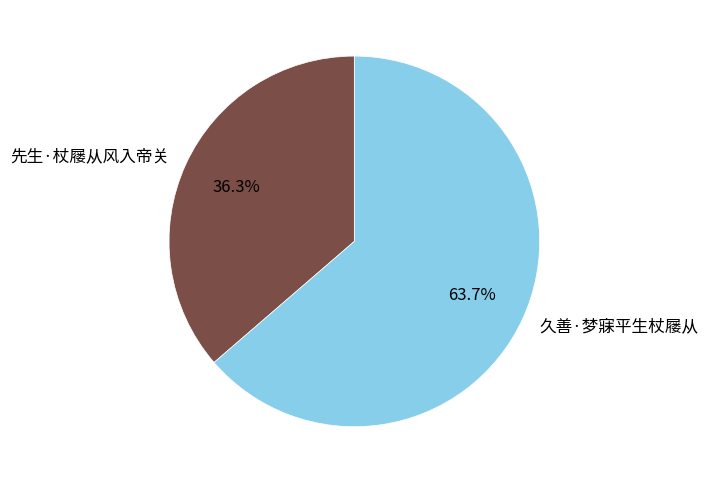

How many segments does this pie chart have?

2